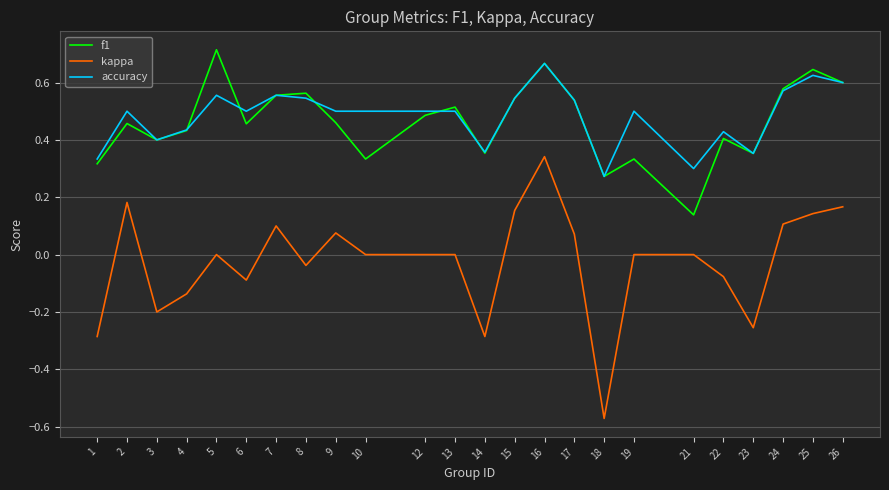

Which series has the largest range (max minus min)?

kappa